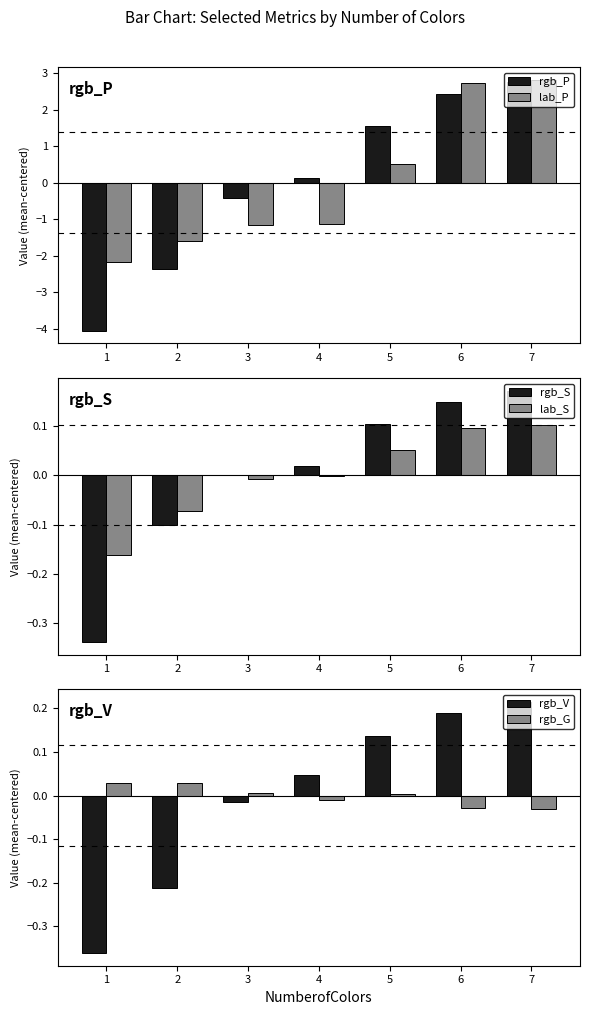

What is the total value across all series at 2?

-4.3